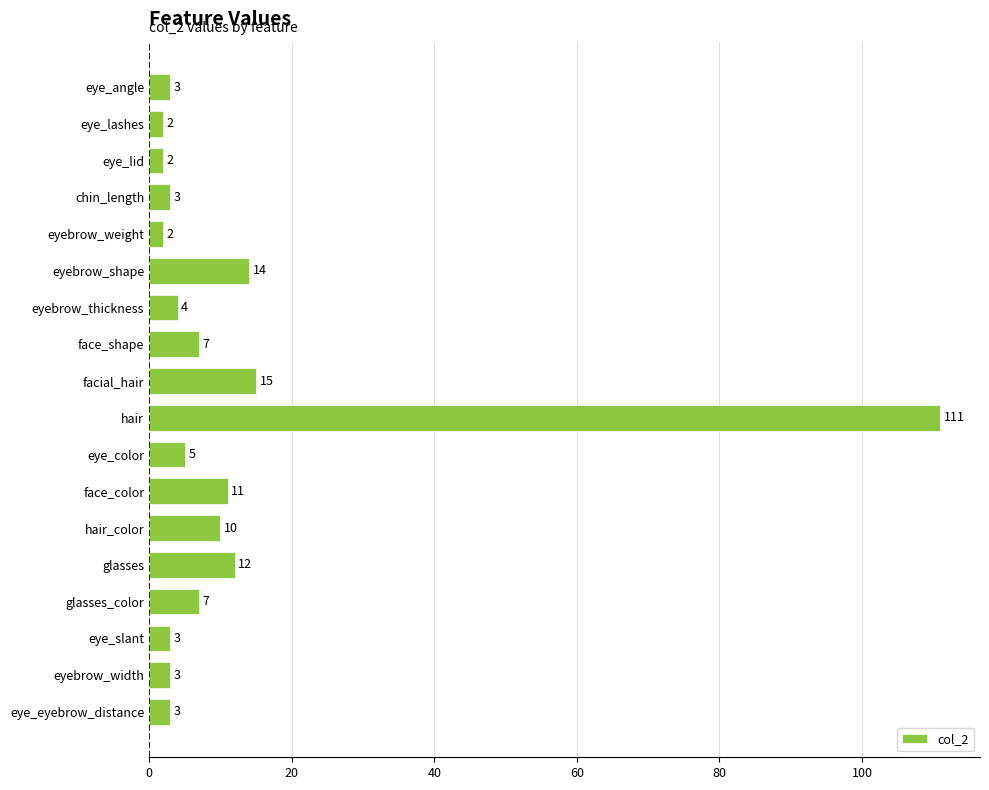

Is it true that the value at chin_length is 3?

True